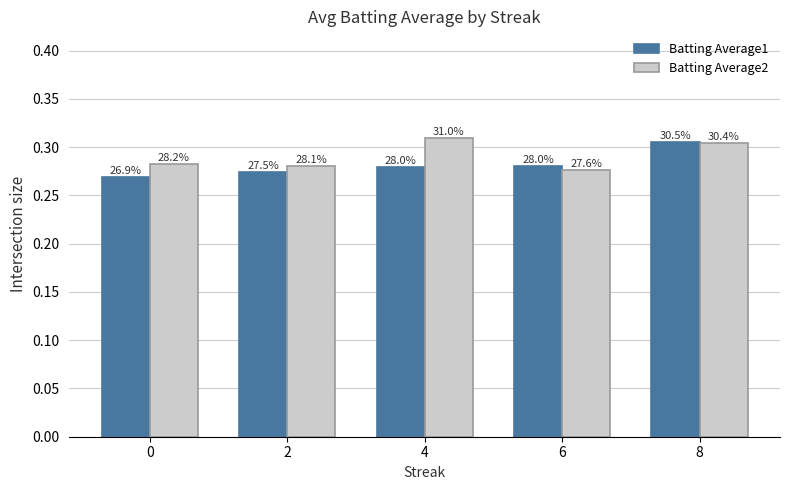

How many bars are there in total?

10